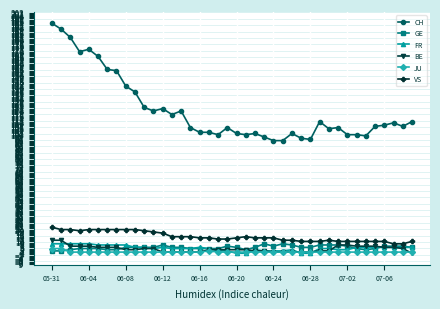

What is the maximum value for VS?

22